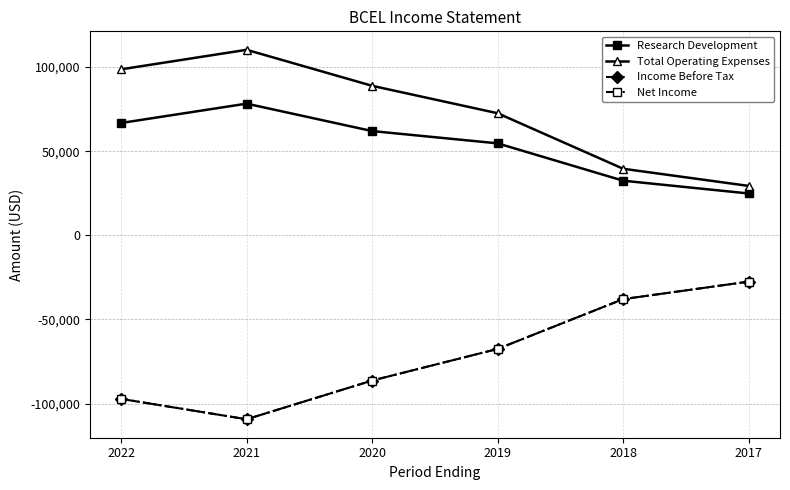

At which label does Income Before Tax reach its minimum?

2021